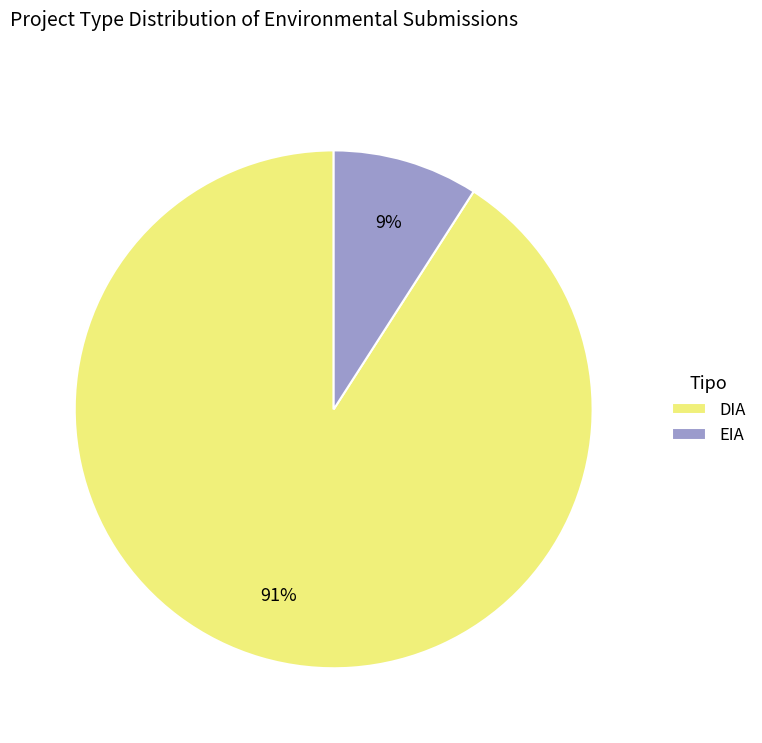

Which has a higher value, EIA or DIA?

DIA